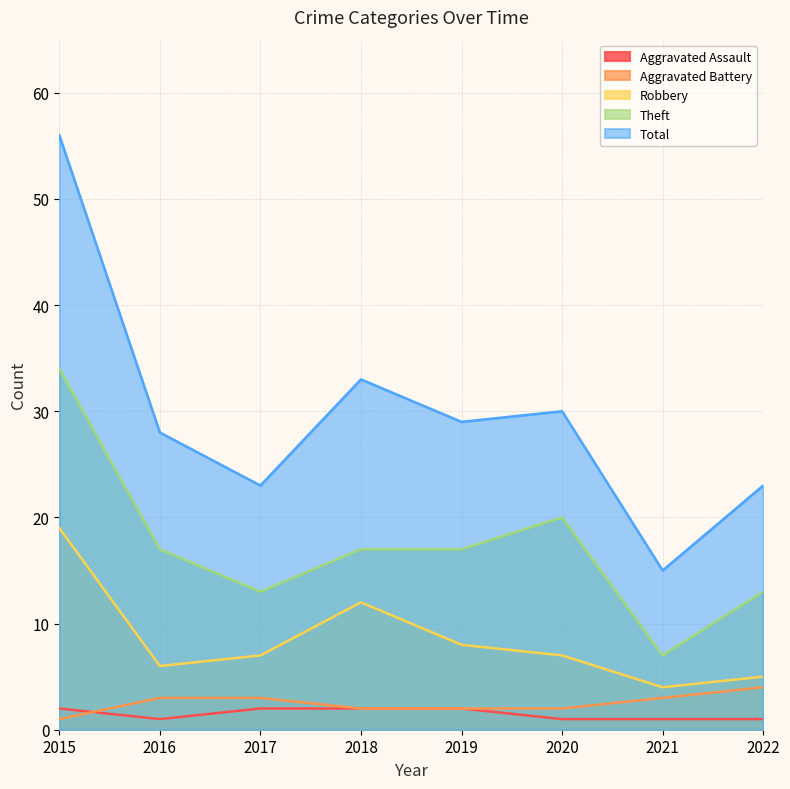

Which series has the largest total across all categories?

Total